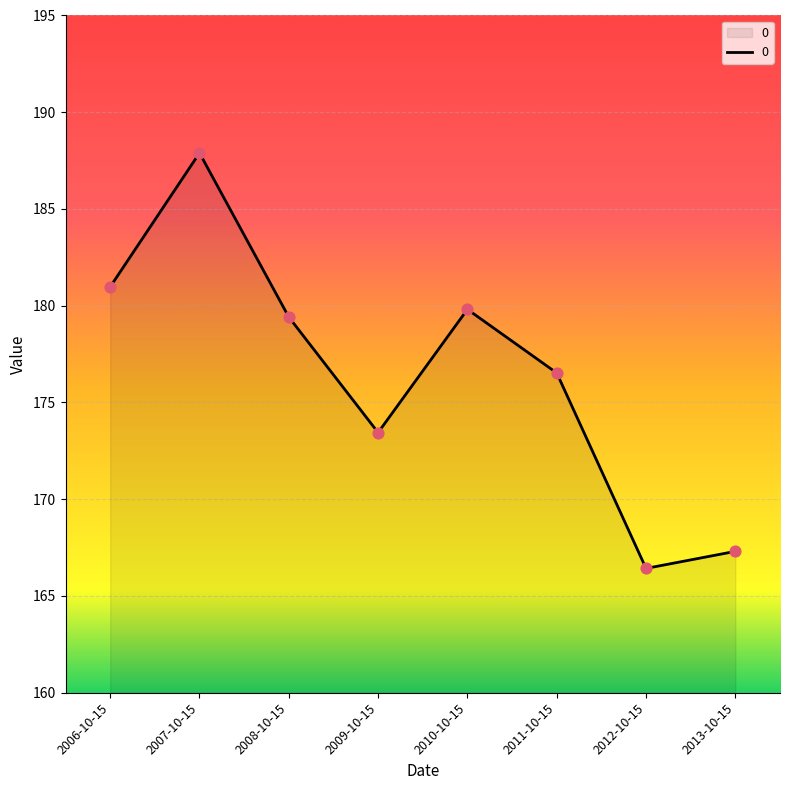

Approximately how many times larger is the value at 2006-10-15 compared to 2009-10-15?

1.0